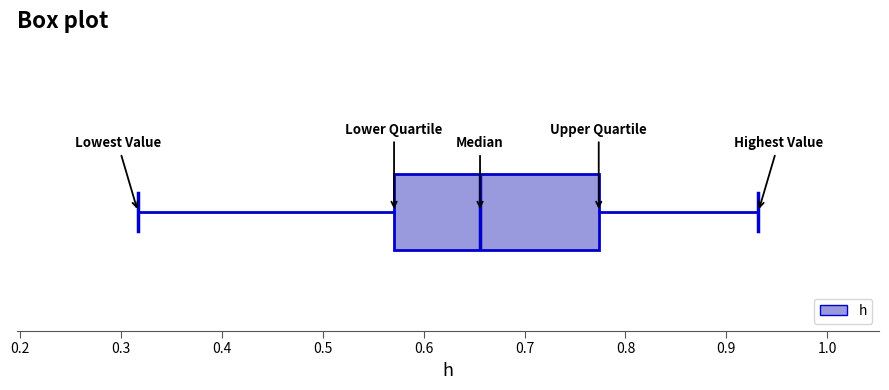

Transcribe this box plot: give where the median line is, the range the box spans, and where the two whiskers end, as read against the x-axis. The values are not printed on the chart, so give them approximately, as read against the axis.

median 0.66, box 0.57 to 0.77, whiskers 0.32 to 0.93